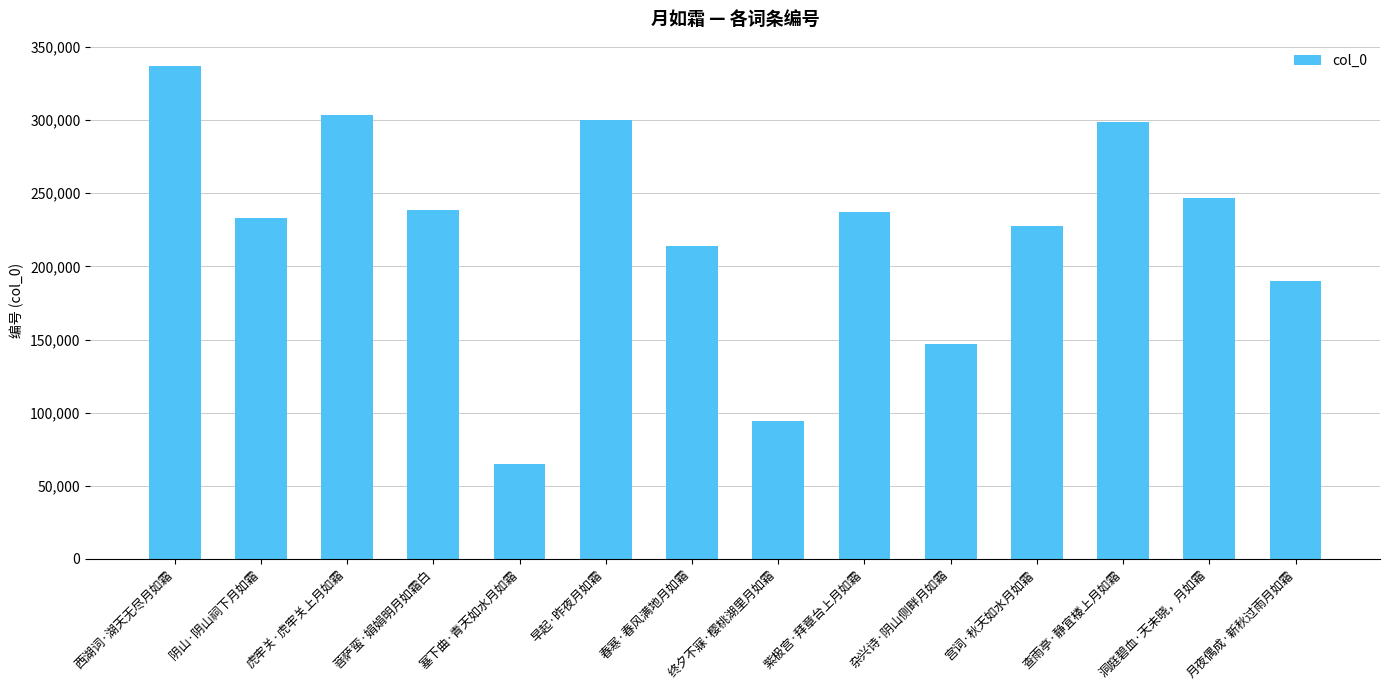

Read the value at 虎牢关·虎牢关上月如霜.

303547